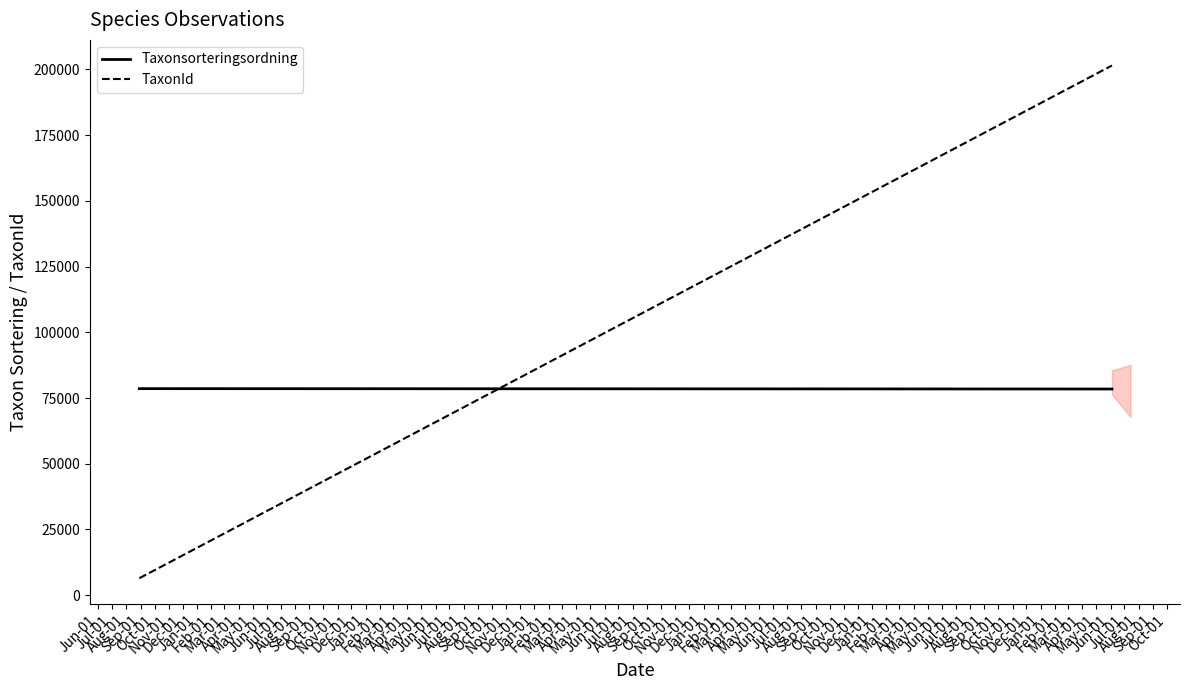

Is it true that Taxonsorteringsordning equals 78425.5 at Jul-01?

True